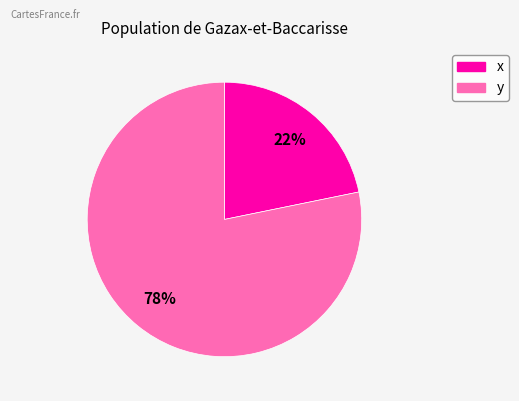

The x slice represents 22% of the pie. True or false?

True